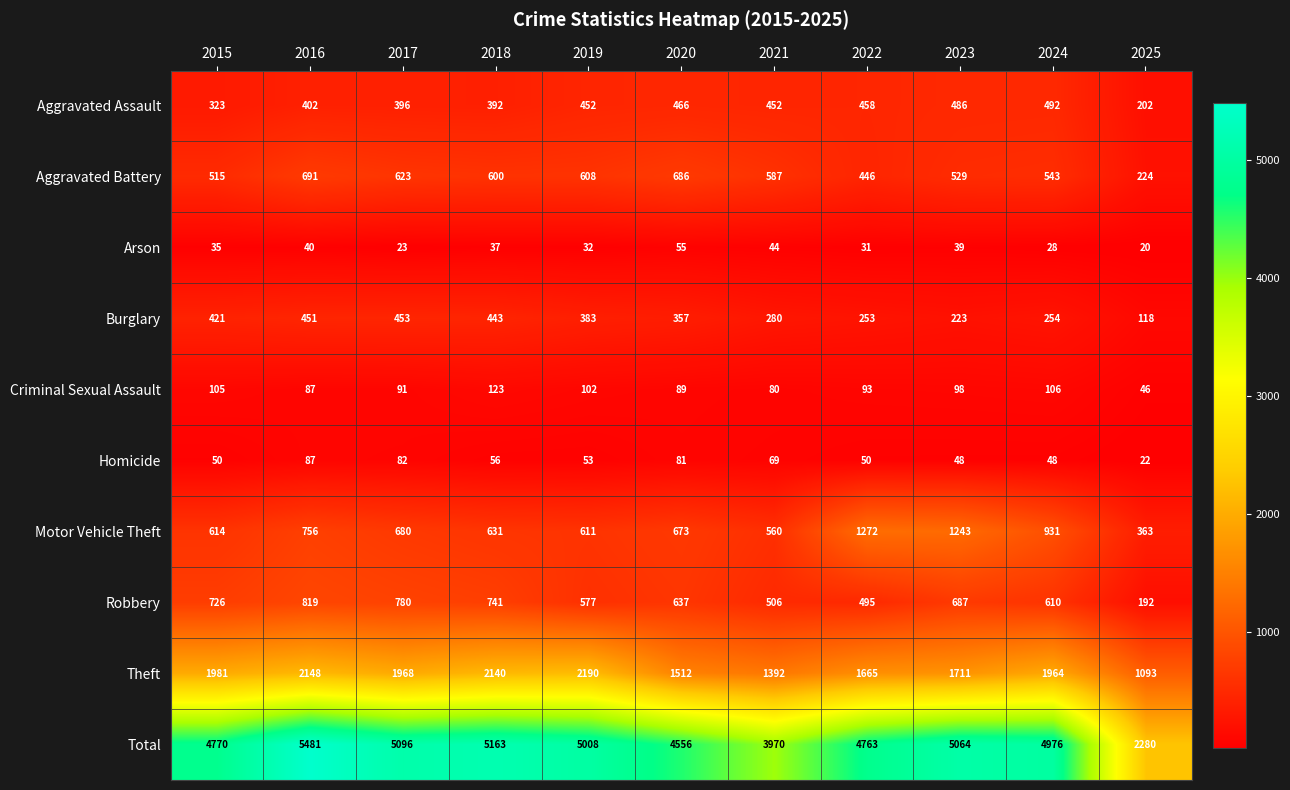

Which category has the highest value in the Arson series?

2020